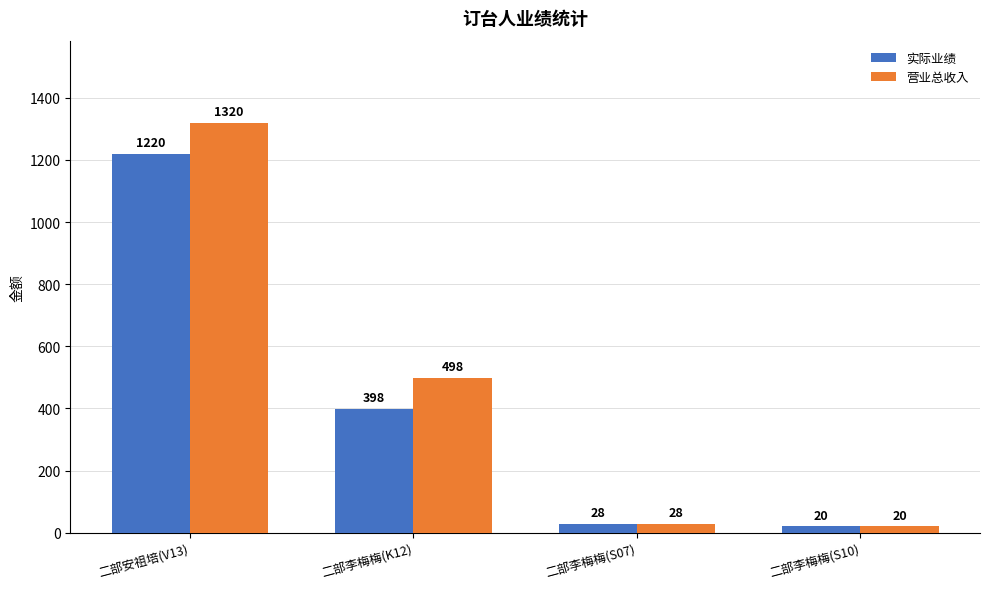

What is the sum of the 营业总收入 values at 二部李梅梅(S07) and 二部李梅梅(S10)?

48